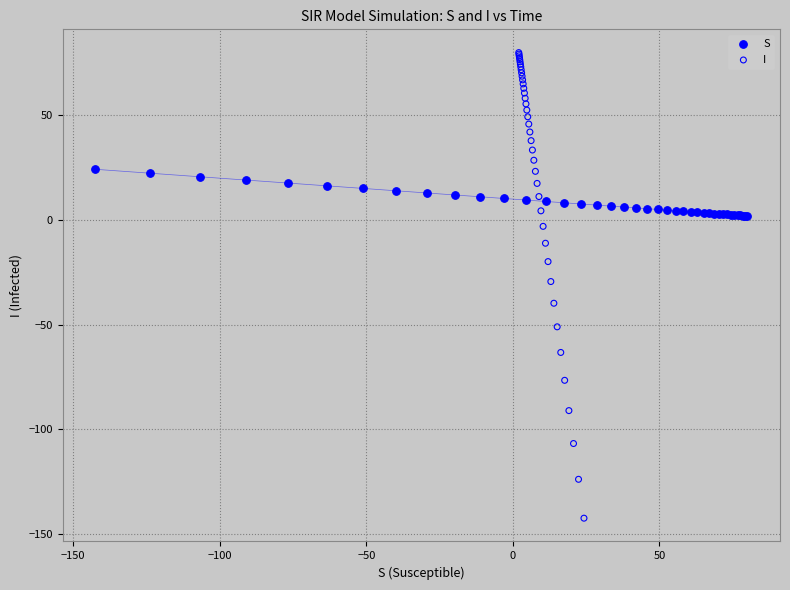

Which series has the widest spread of Y values?

I